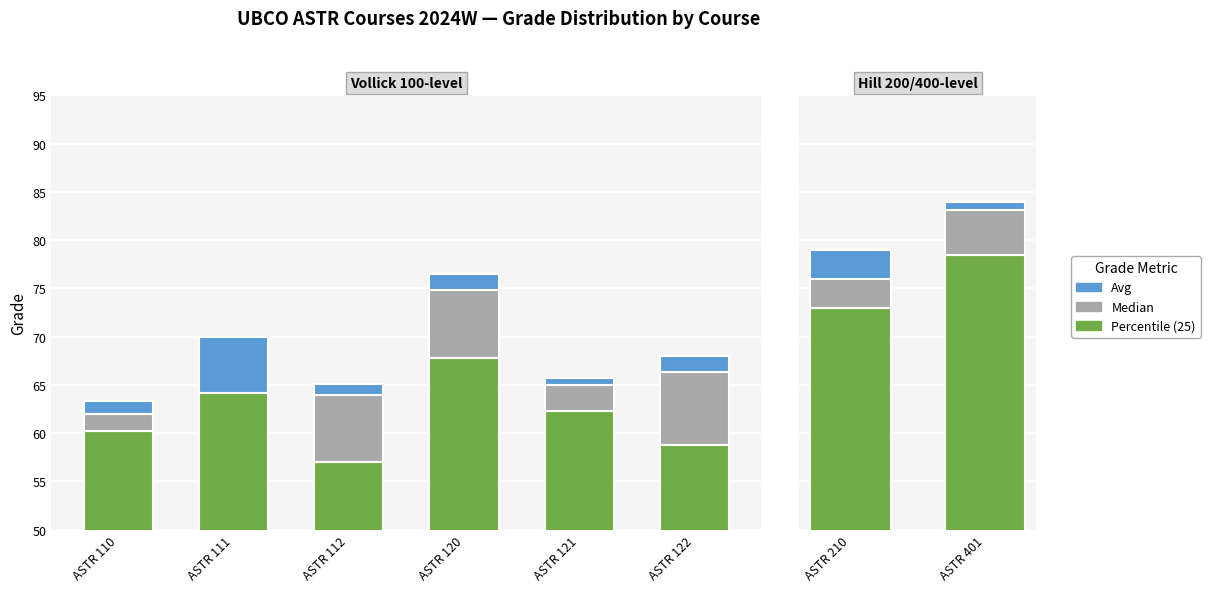

The value of Avg at ASTR 210 is -0.9. True or false?

False